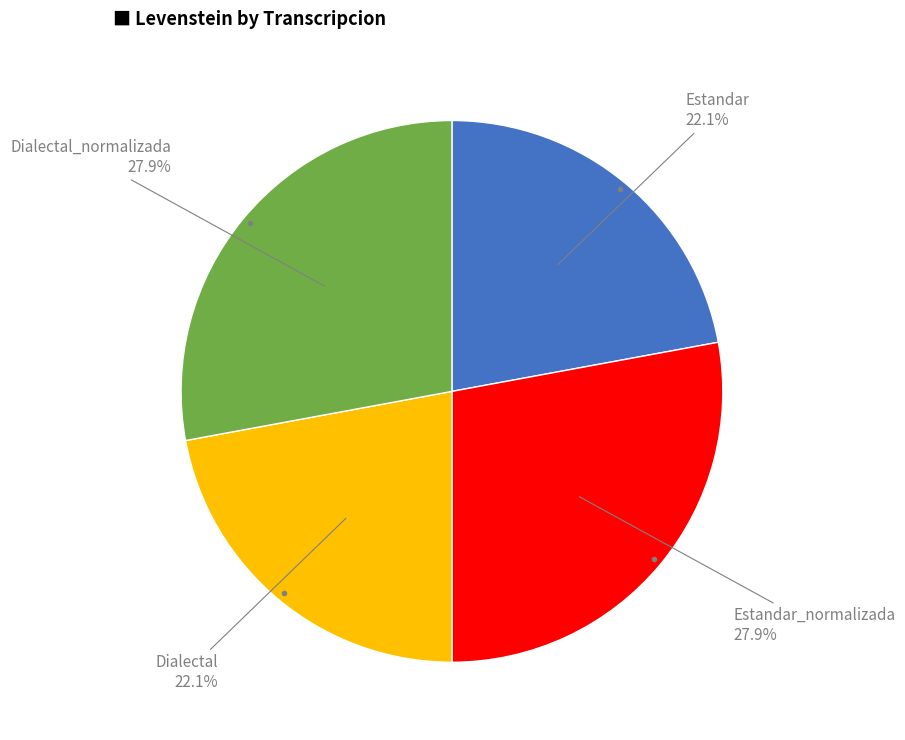

What percentage is the Dialectal slice, to the nearest percent?

22%